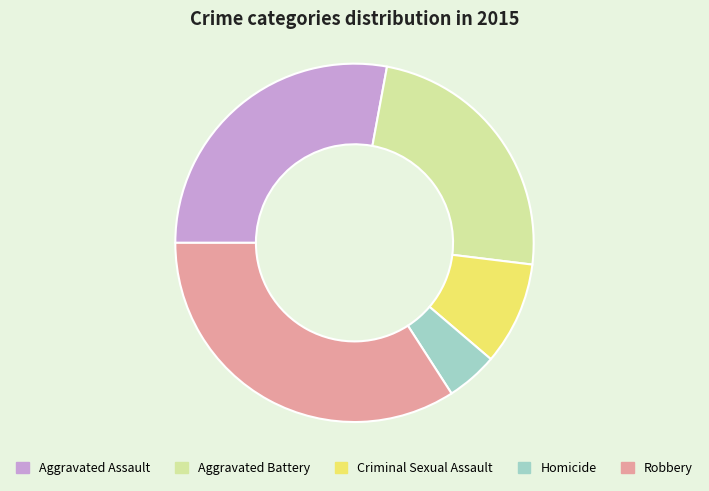

Between Homicide and Criminal Sexual Assault, which is larger?

Criminal Sexual Assault